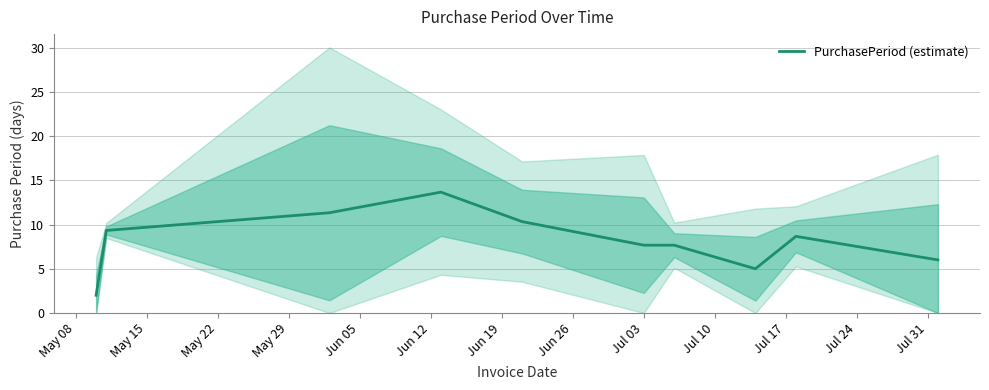

How many lines are shown in the chart?

1